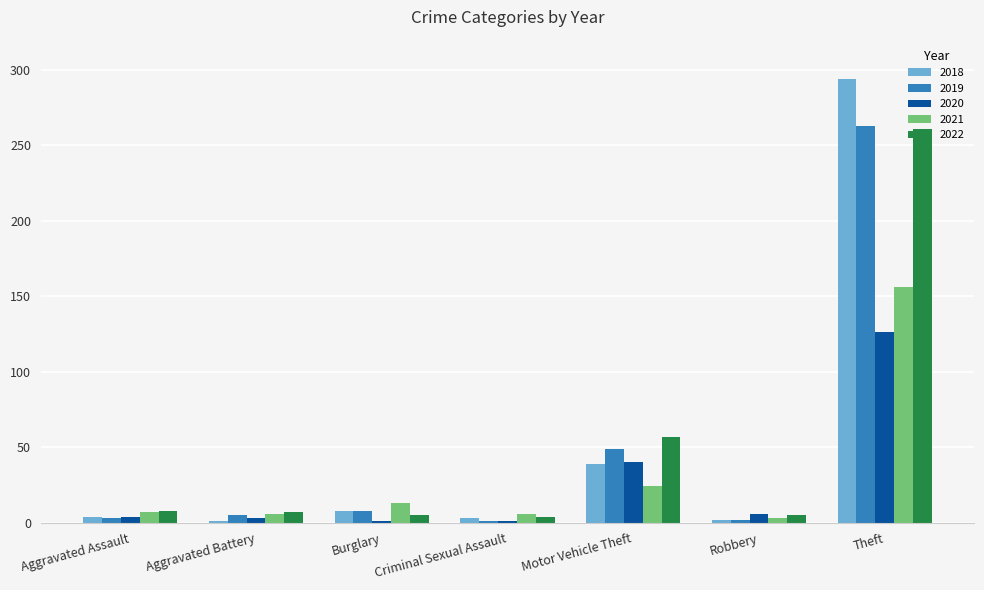

What is the maximum value for 2019?

263